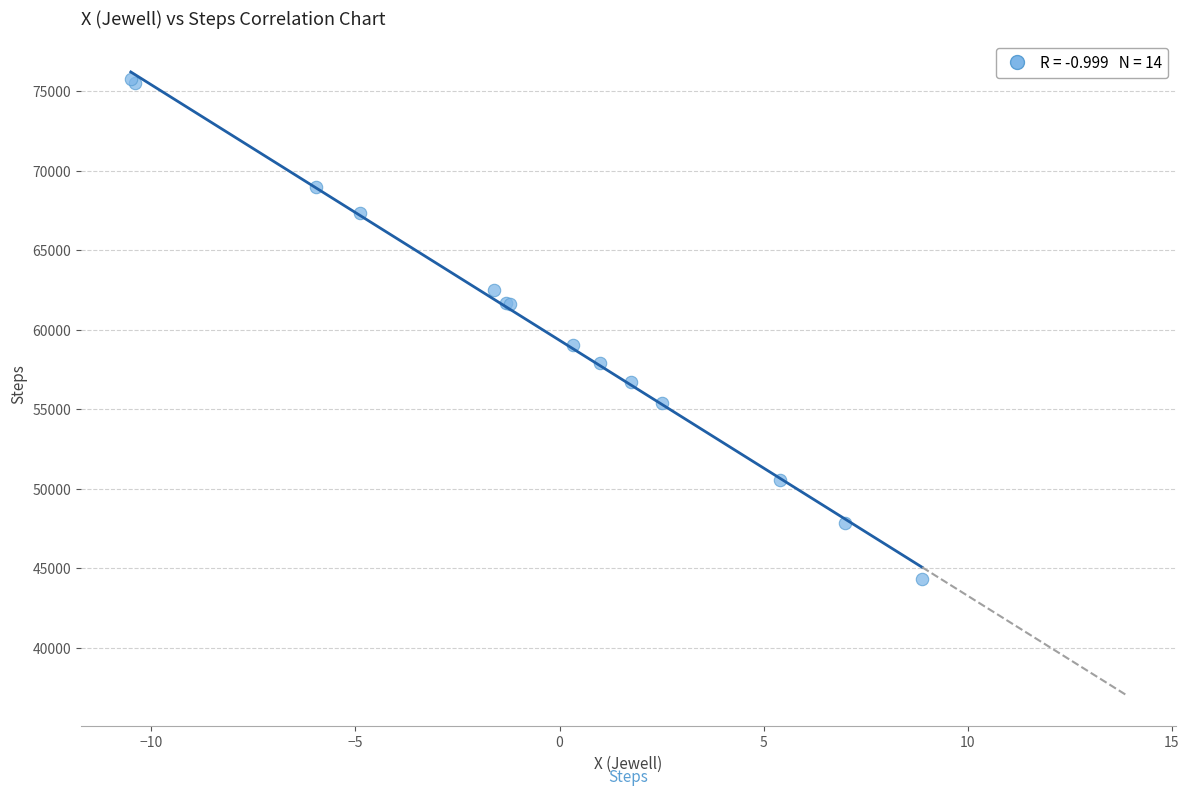

What Y value in the scatter plot is closest to 60061?

59051